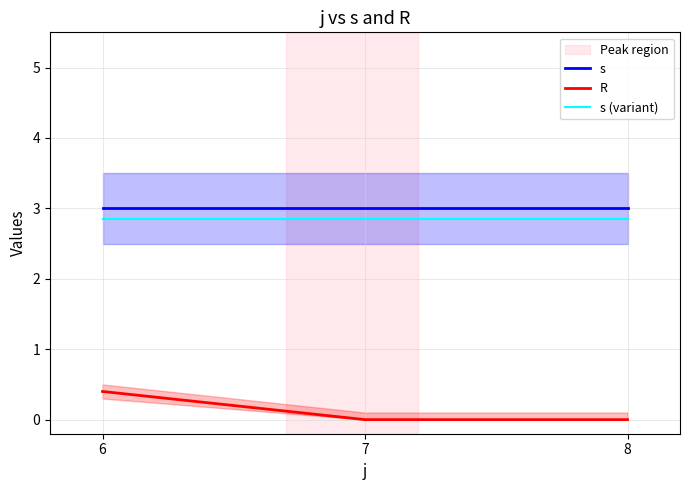

Which category has the highest value across all series?

6